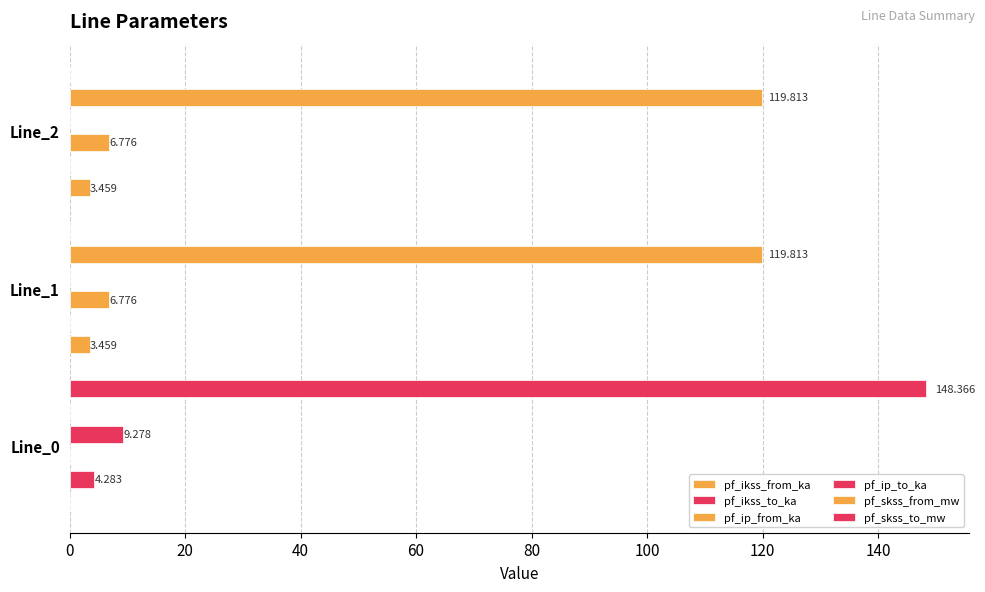

Between 0 and 20, which series saw the biggest shift?

pf_skss_to_mw